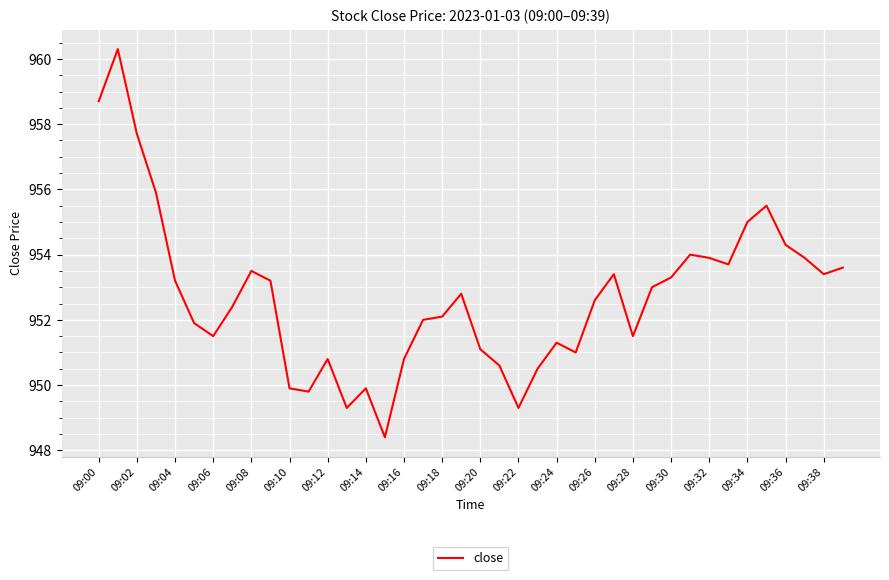

What is the minimum value shown in the chart?

948.4